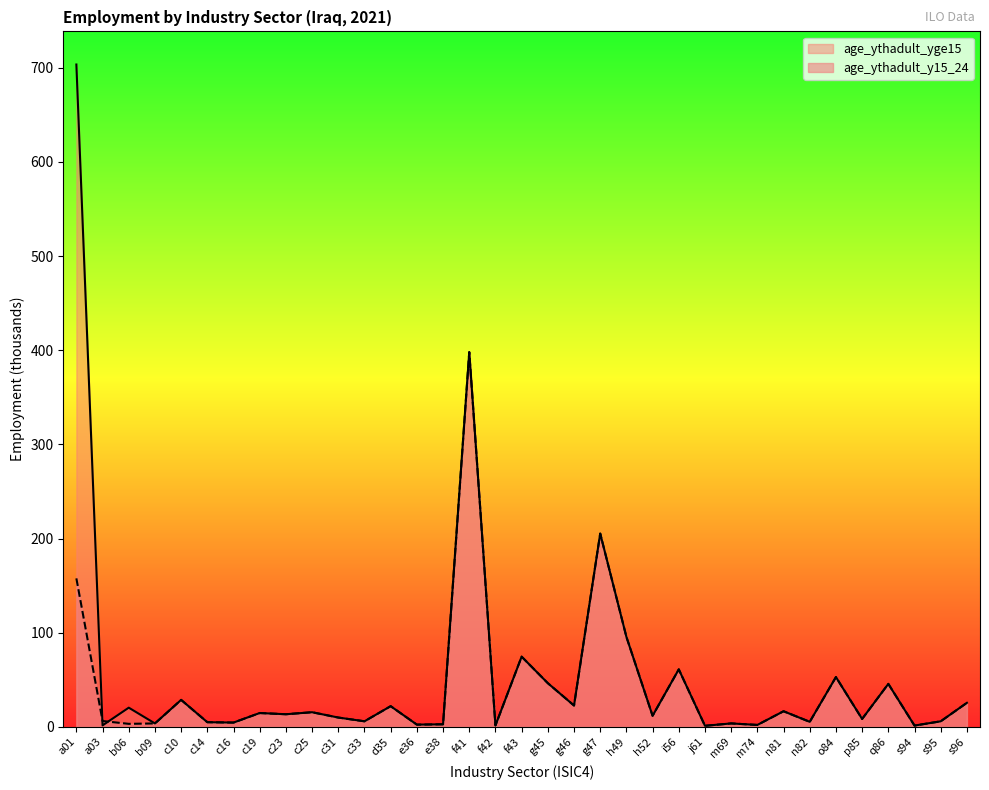

What is the lowest value of the age_ythadult_yge15 series?

1.1